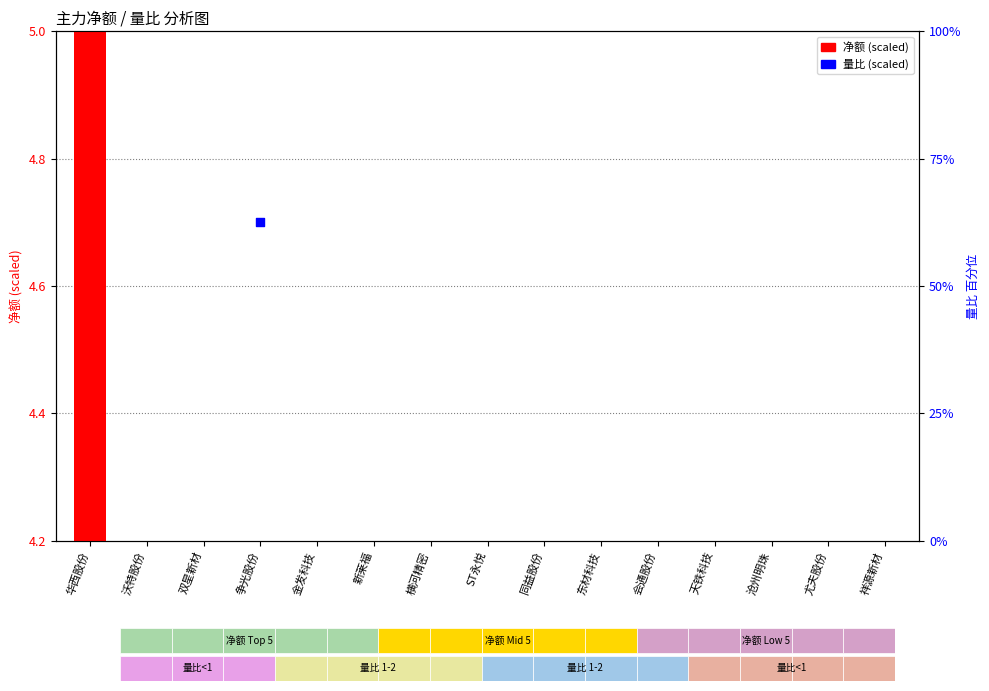

Is the value of 净额 (scaled) at 金发科技 greater than the value of 量比 (scaled) at 东材科技?

Yes